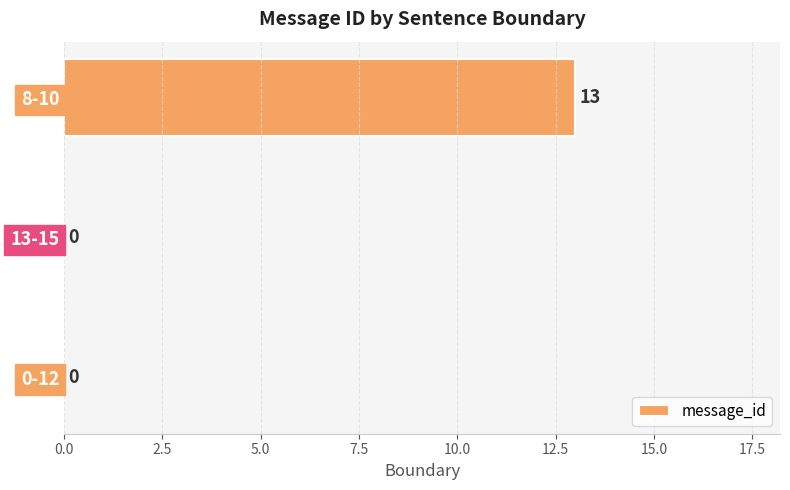

True or false: the data shows 18 at 8-10.

False